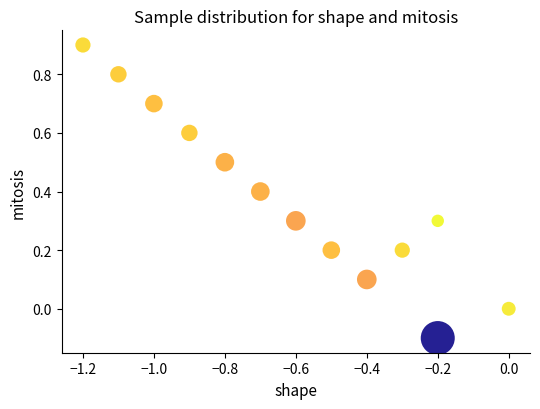

What is the range of X values (max minus min)?

1.2